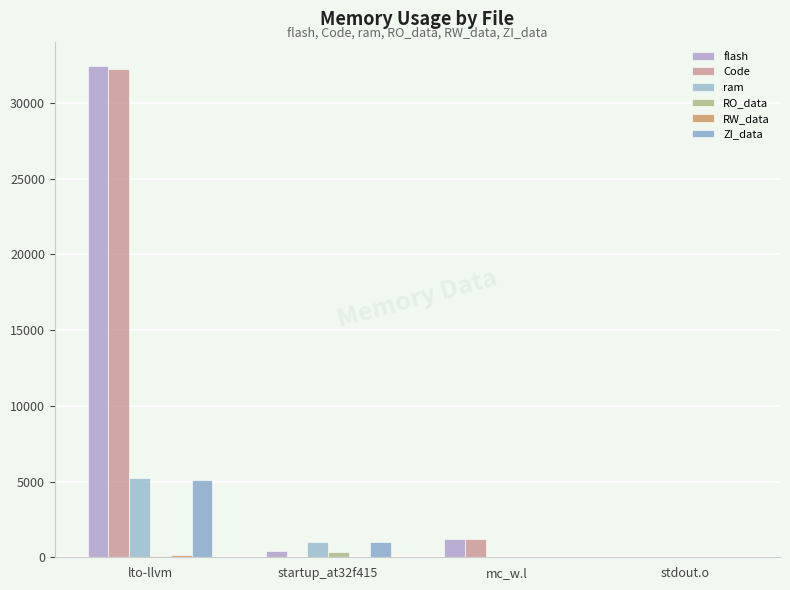

Does the chart contain stacked bars?

No